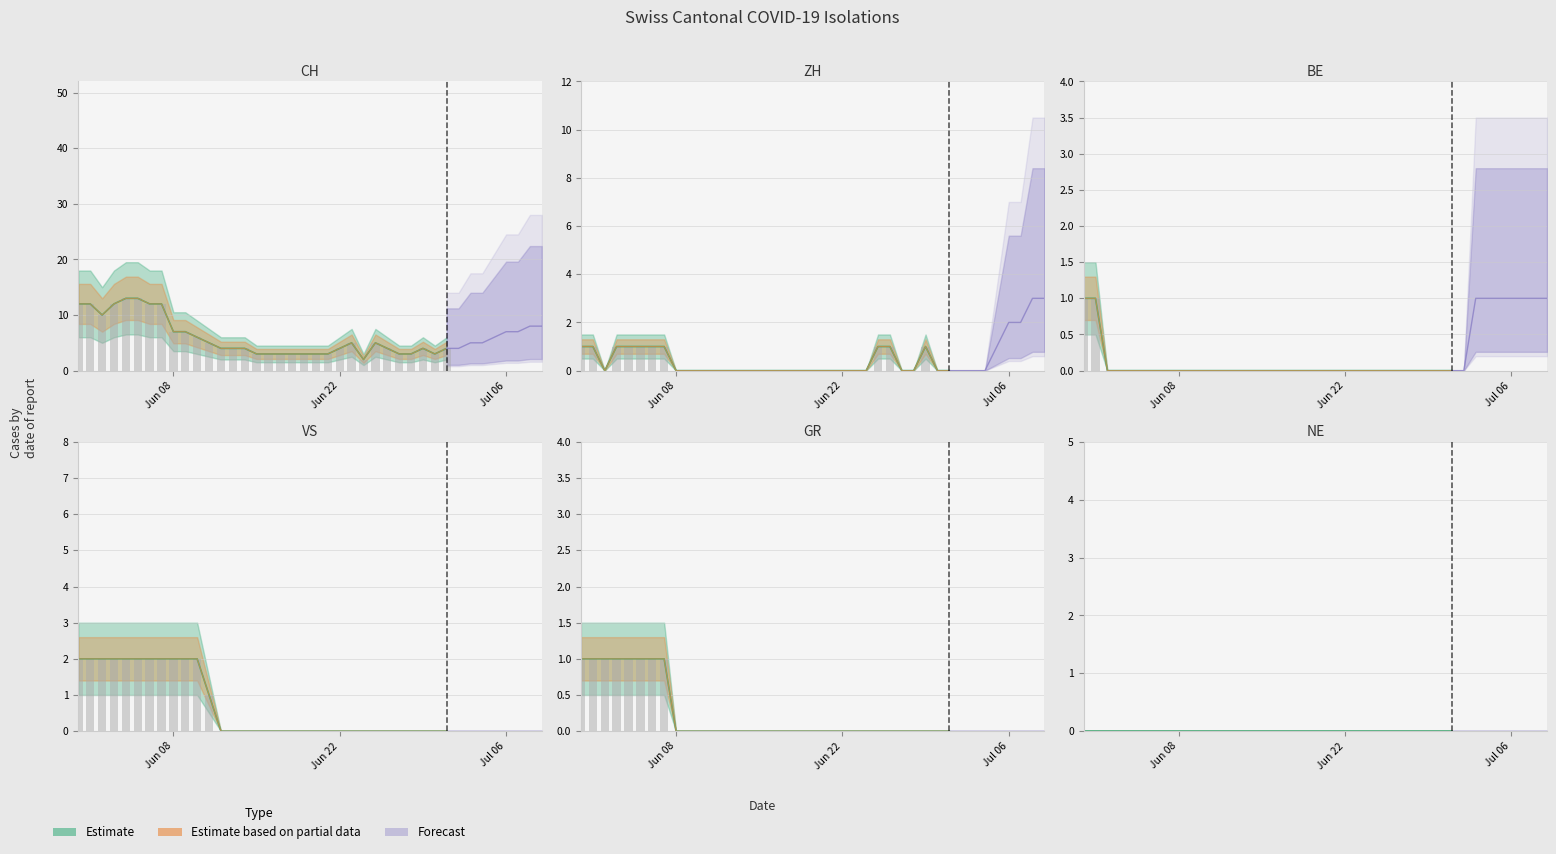

Rank the series at 2020-07-09 from highest to lowest value.

CH, ZH, BE, VS, NE, GR